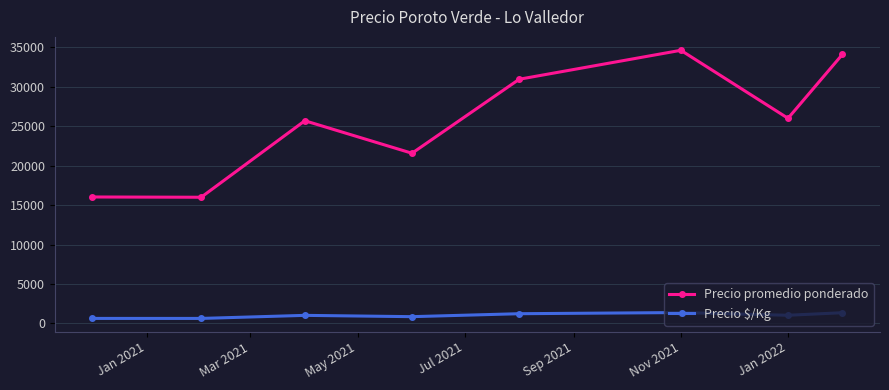

What is the lowest value of the Precio promedio ponderado series?

15986.3